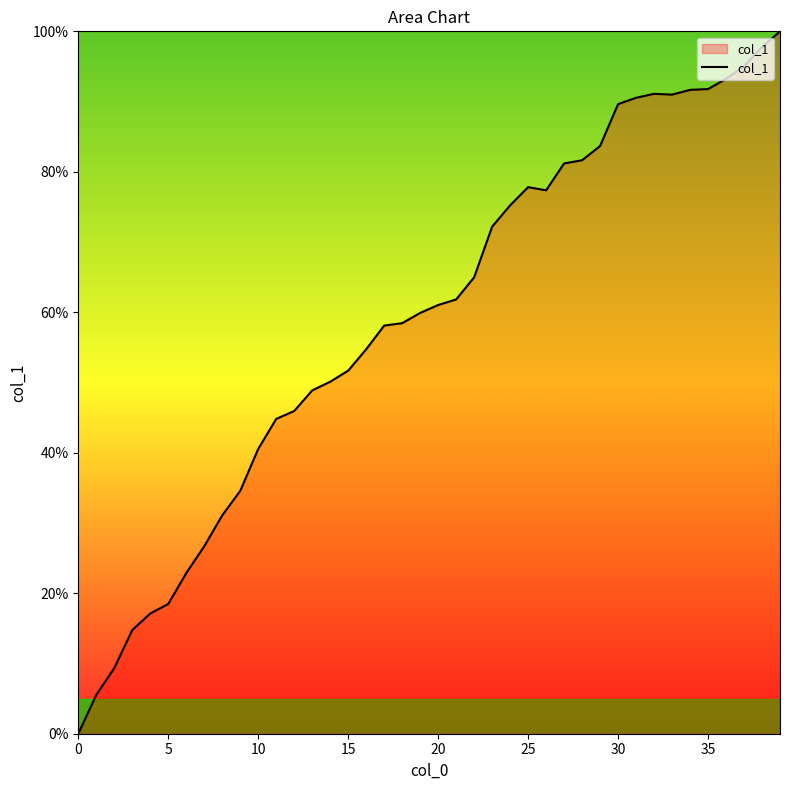

What is the maximum value shown in the chart?

100.0